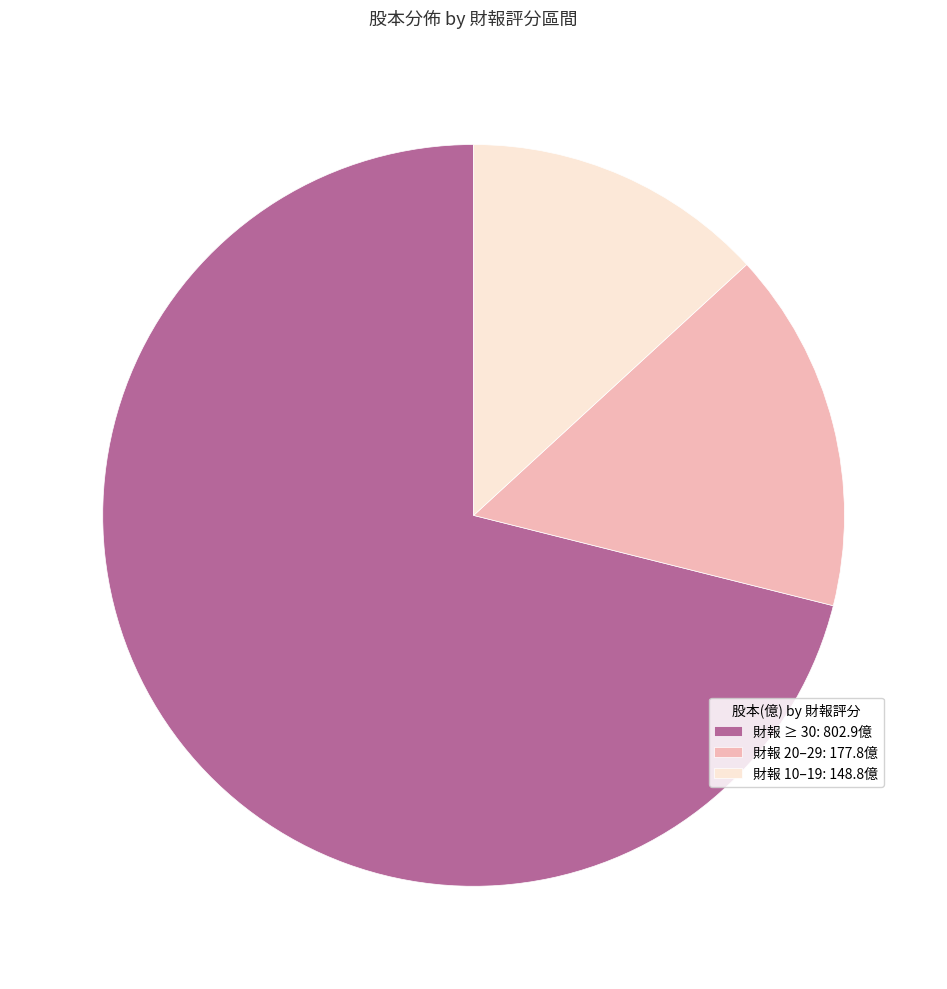

Do 財報 ≥ 30: 802.9億 and 財報 20–29: 177.8億 together represent more than half of the pie?

Yes